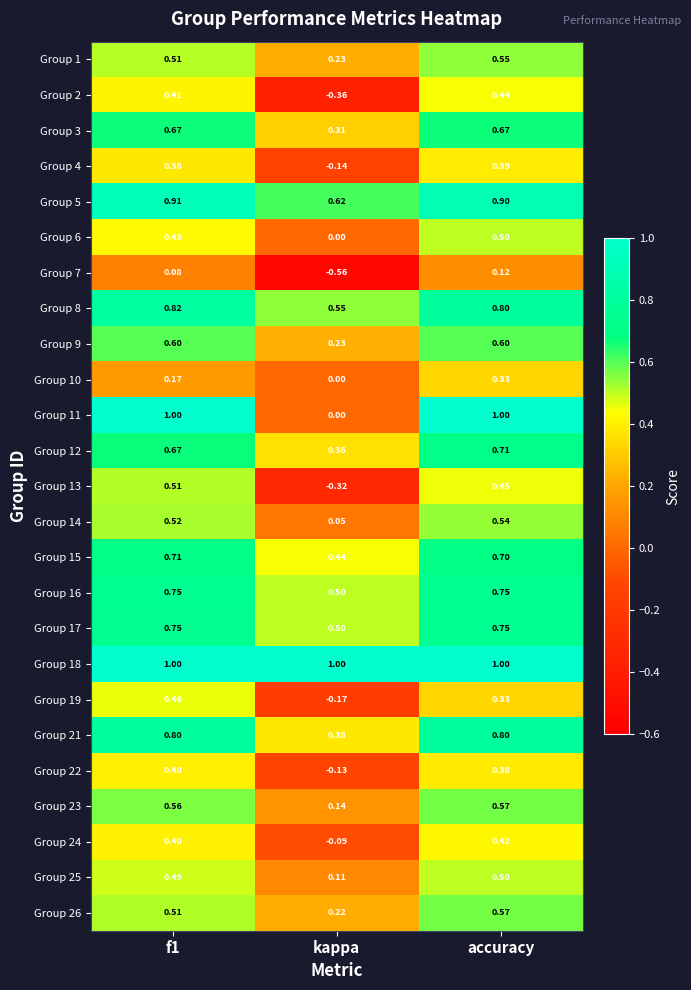

Which label corresponds to the smallest value in the chart?

kappa